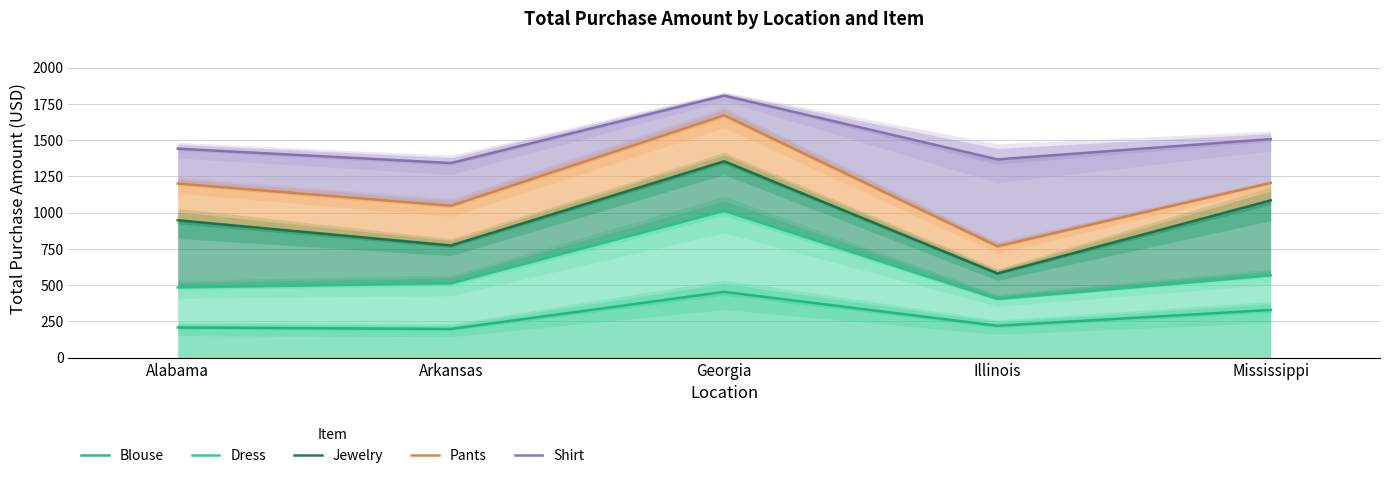

Rank the series by their average value, from highest to lowest.

Shirt, Pants, Jewelry, Dress, Blouse